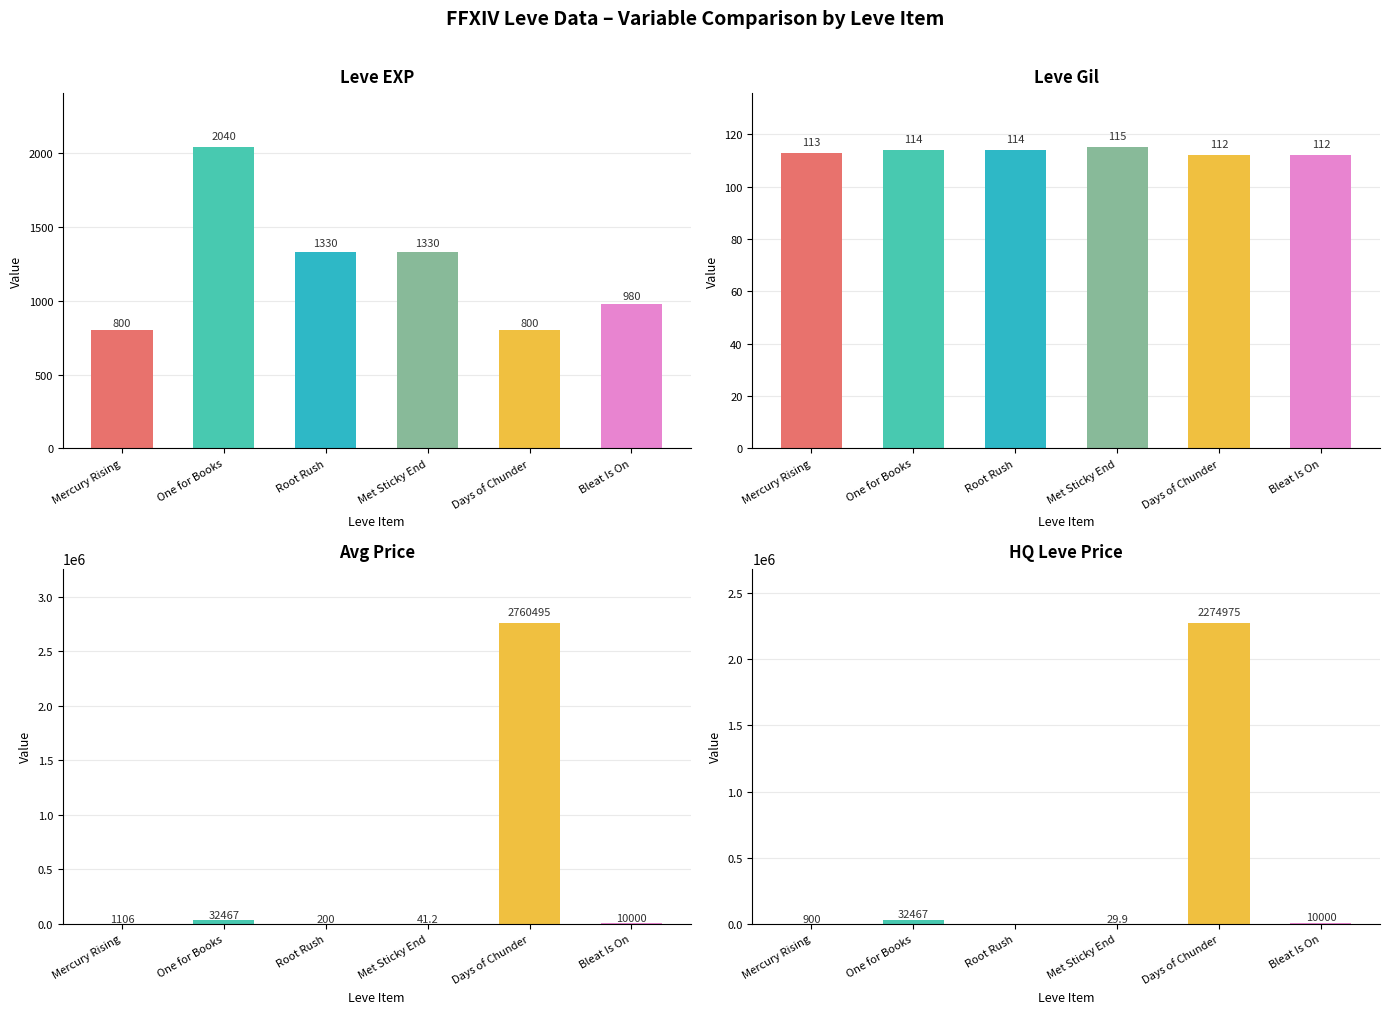

How many data points does each series have?

6